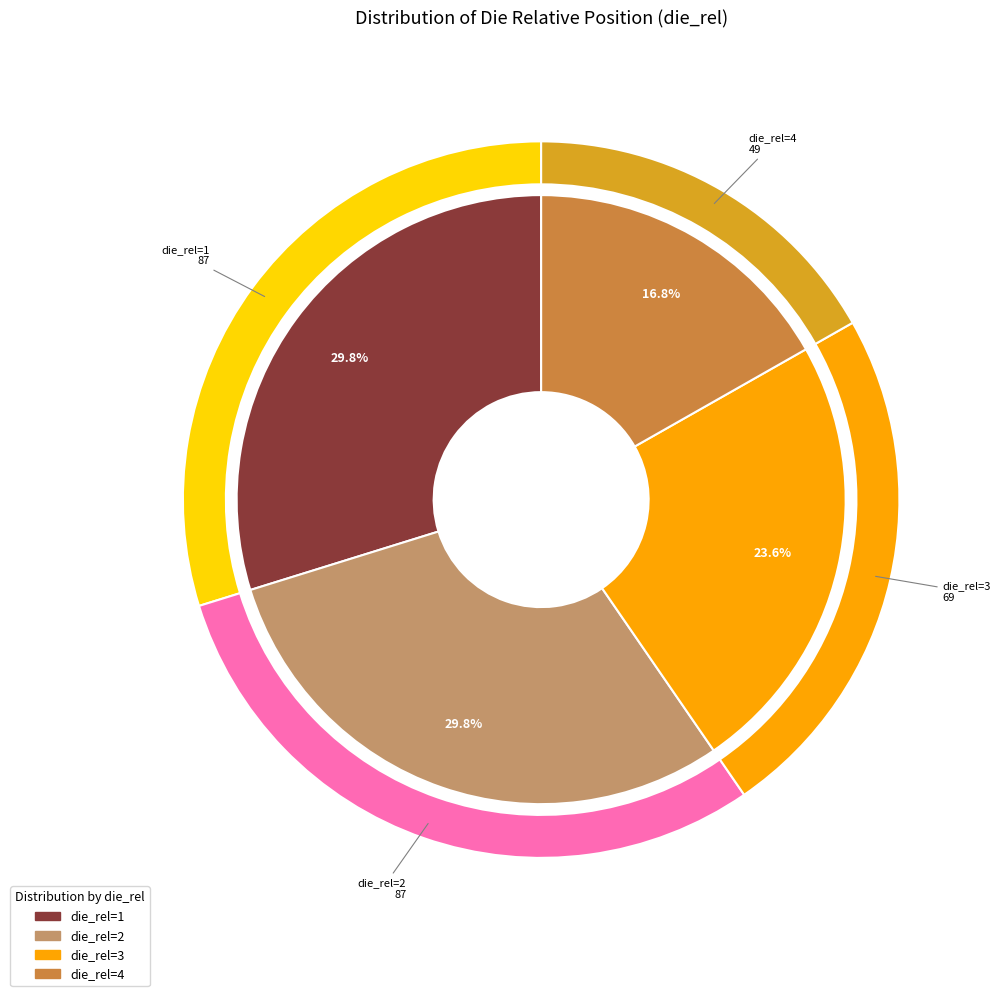

What percentage is the 4 slice, to the nearest percent?

17%